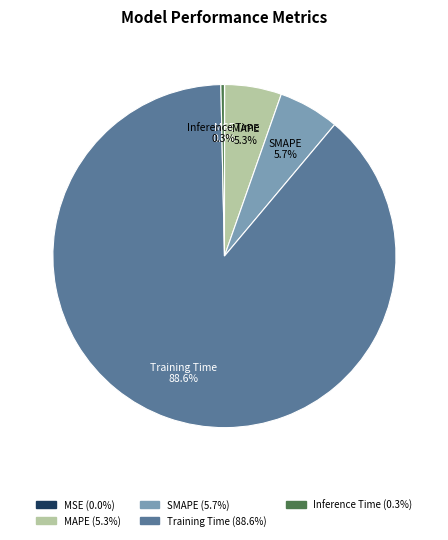

Which slice is the largest?

Training Time